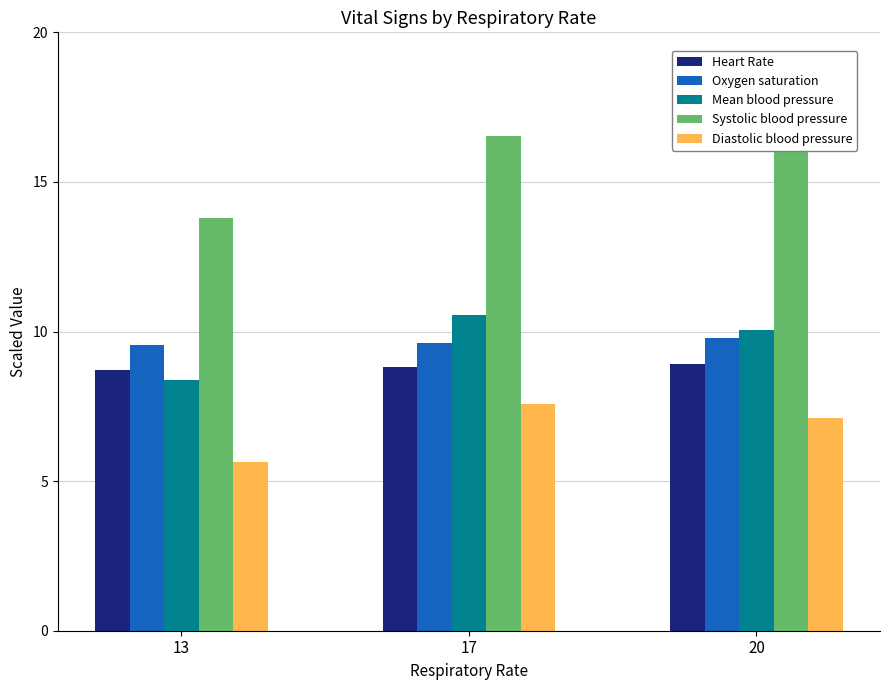

At which label is Diastolic blood pressure closest to 6?

13